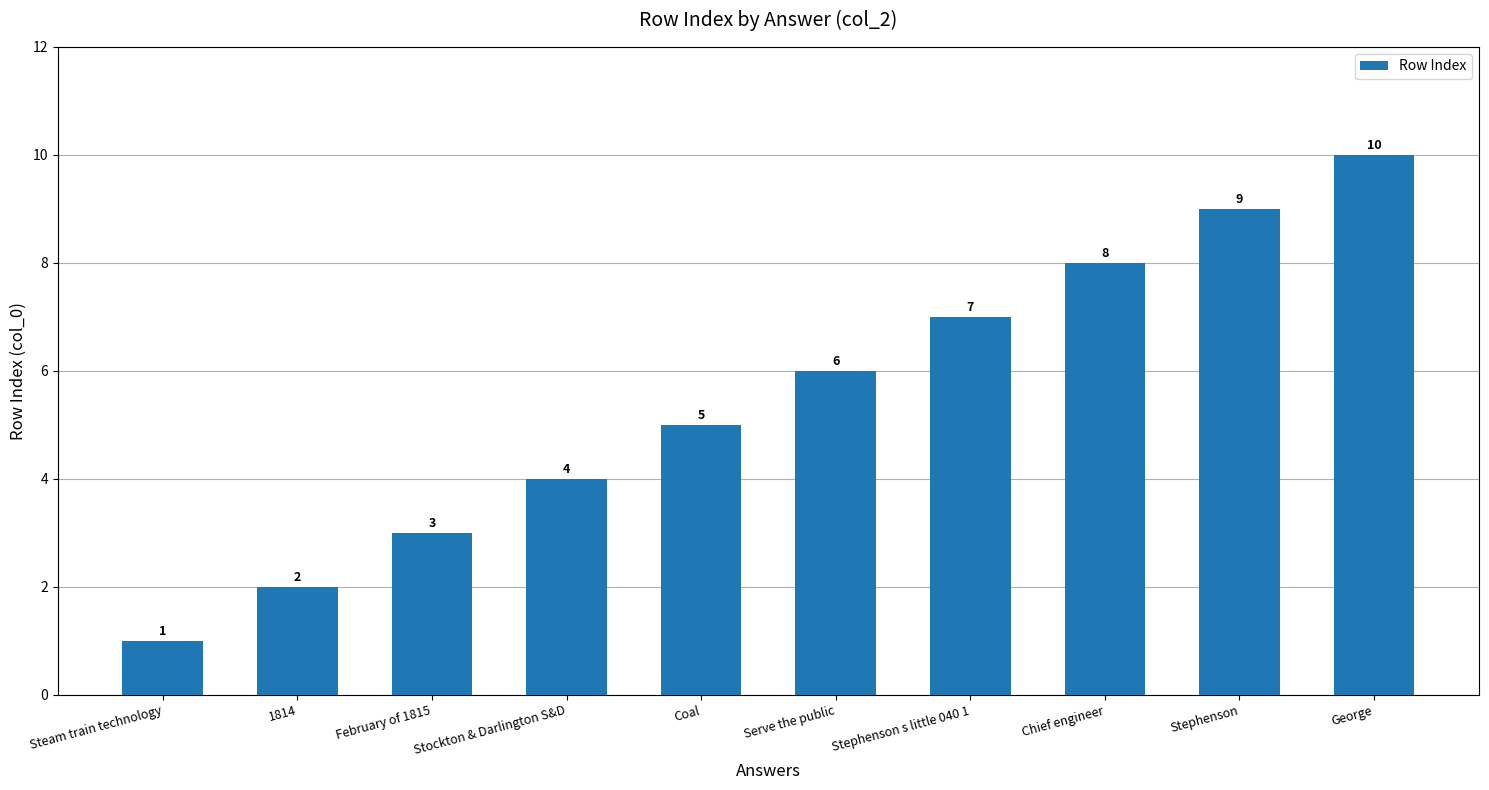

Where is the data nearest to the value 5?

Coal